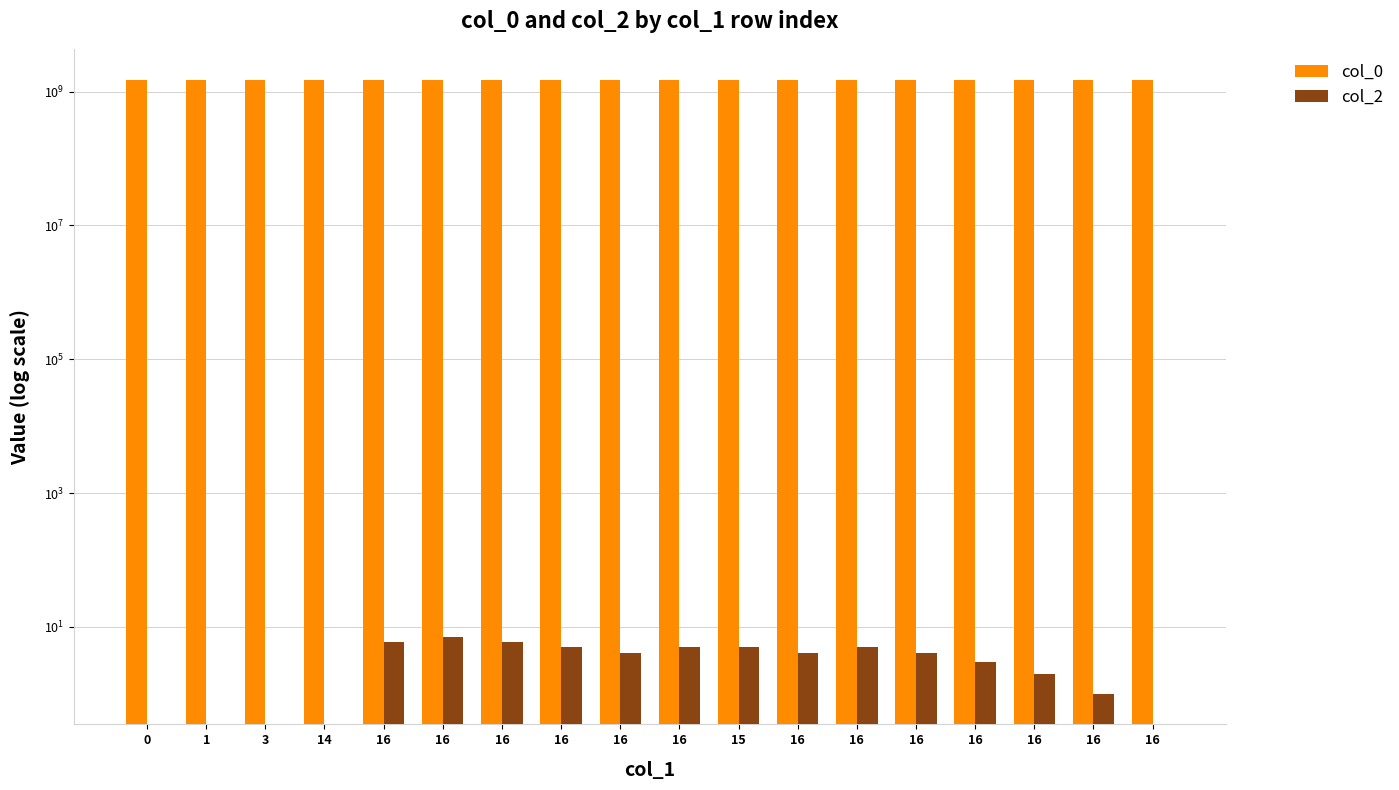

What is the spread (max minus min) of values at 16?

1510321887